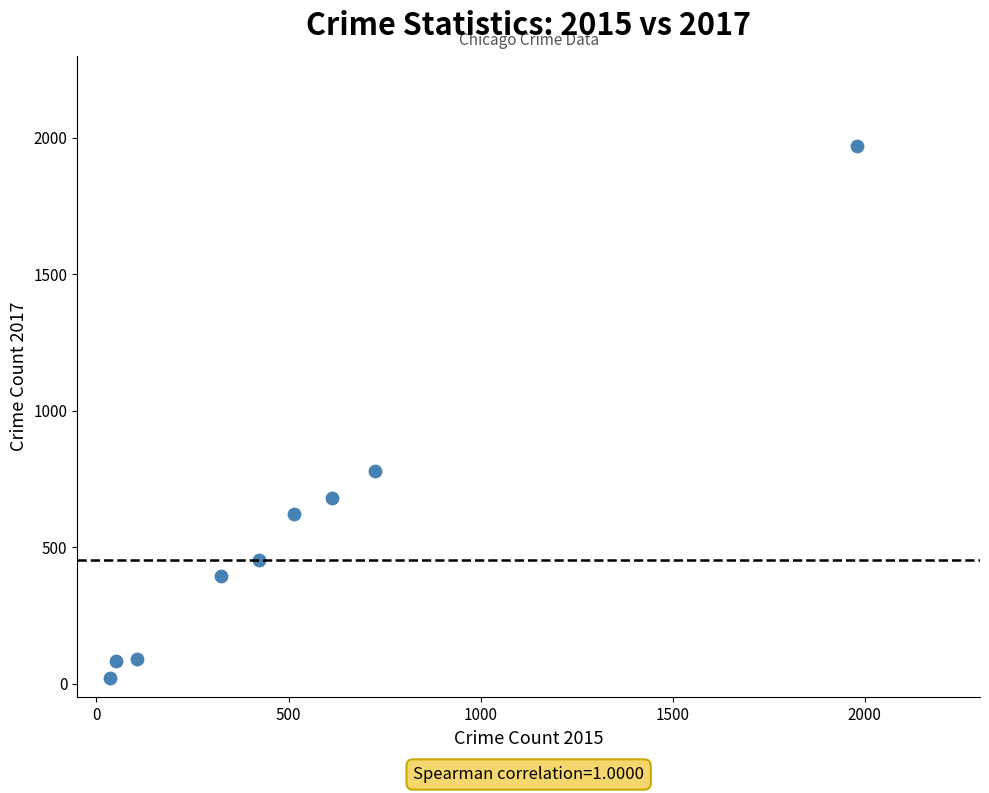

What is the range of X values (max minus min)?

1946